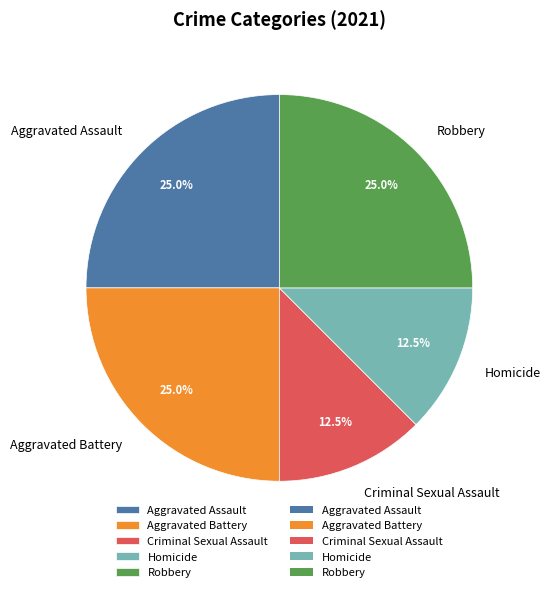

Do Homicide and Criminal Sexual Assault together represent more than half of the pie?

No